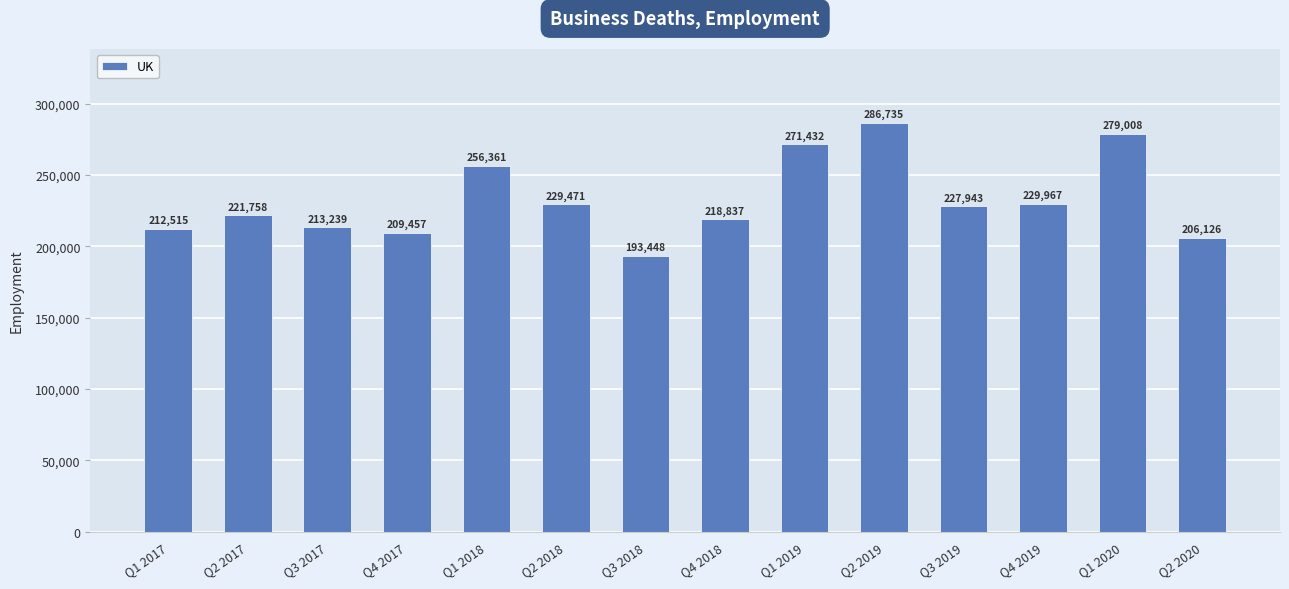

Where does the data first go above 227943?

Q1 2018